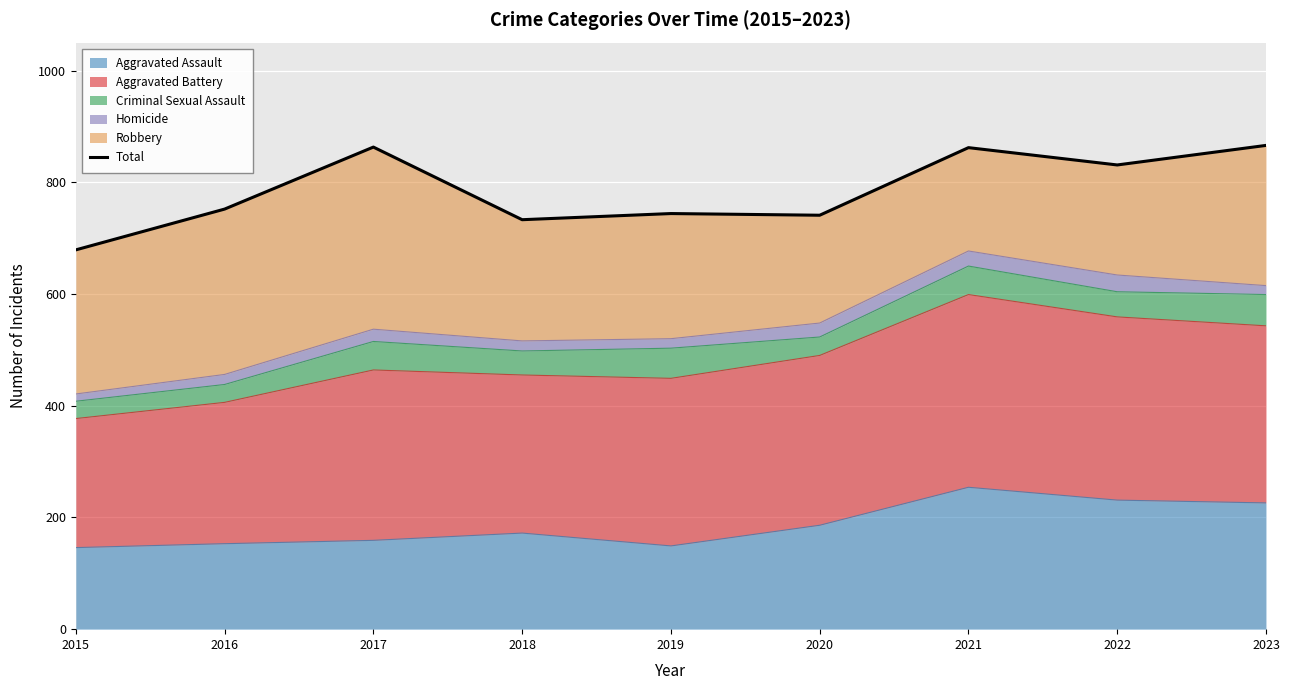

How many lines are shown in the chart?

1